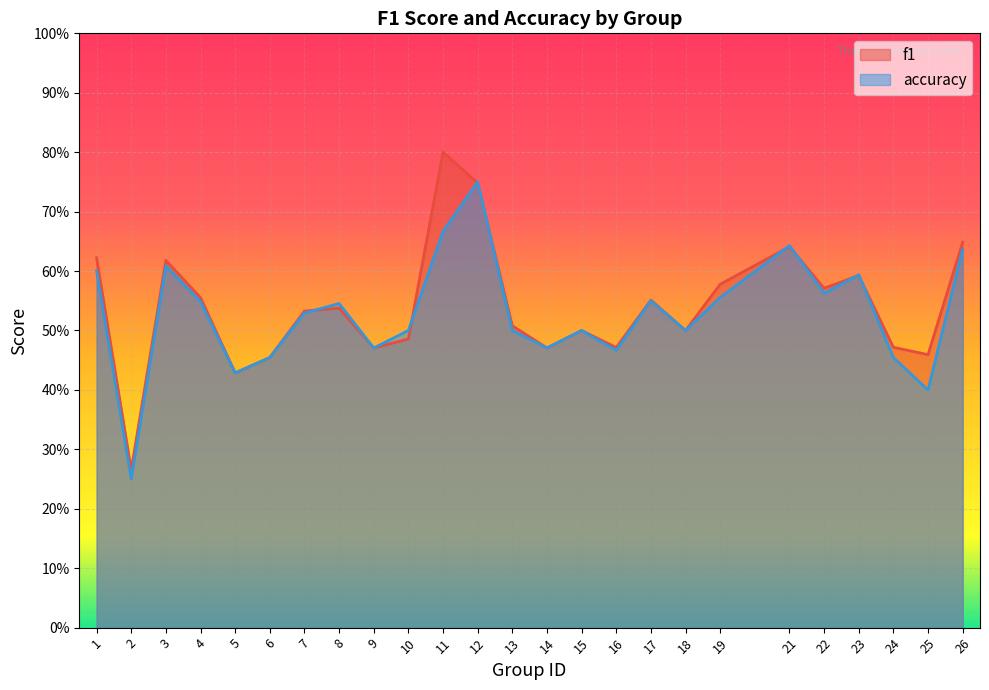

What is the maximum value shown in the chart?

0.8